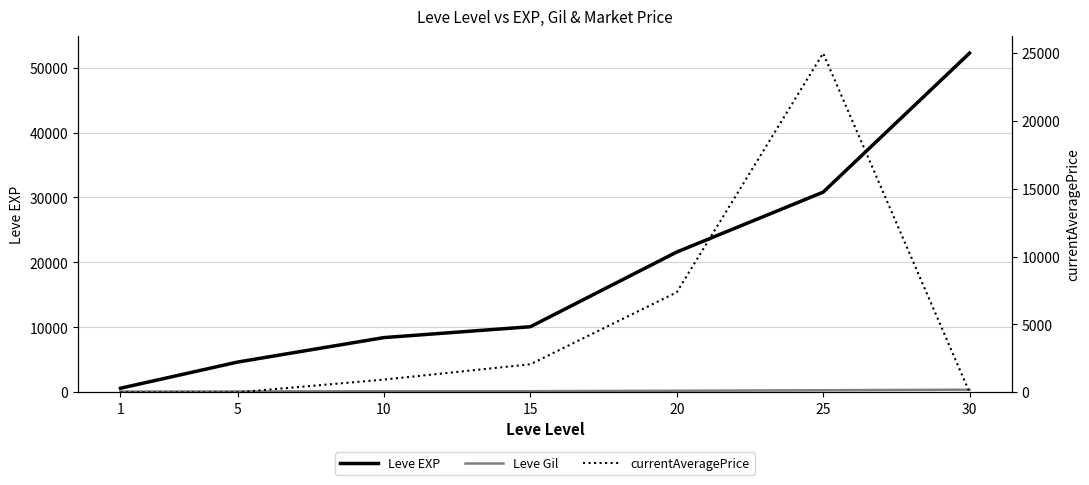

What is the total value across all series at 20?

29222.5